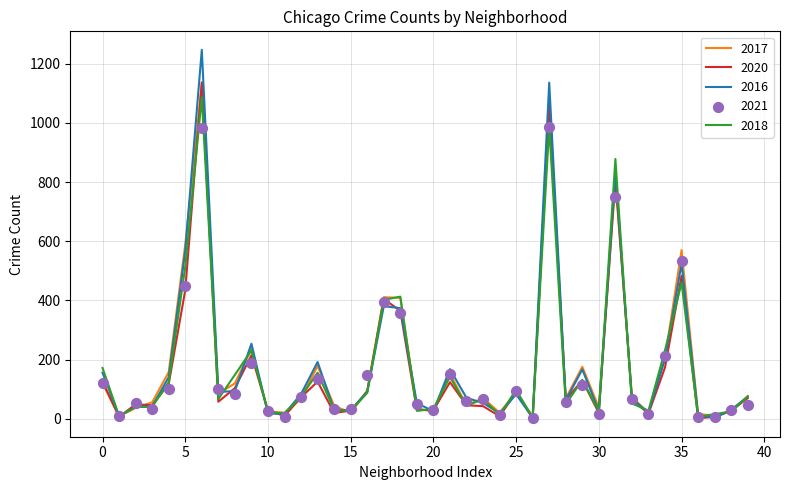

Which series reaches the minimum Y coordinate?

2020